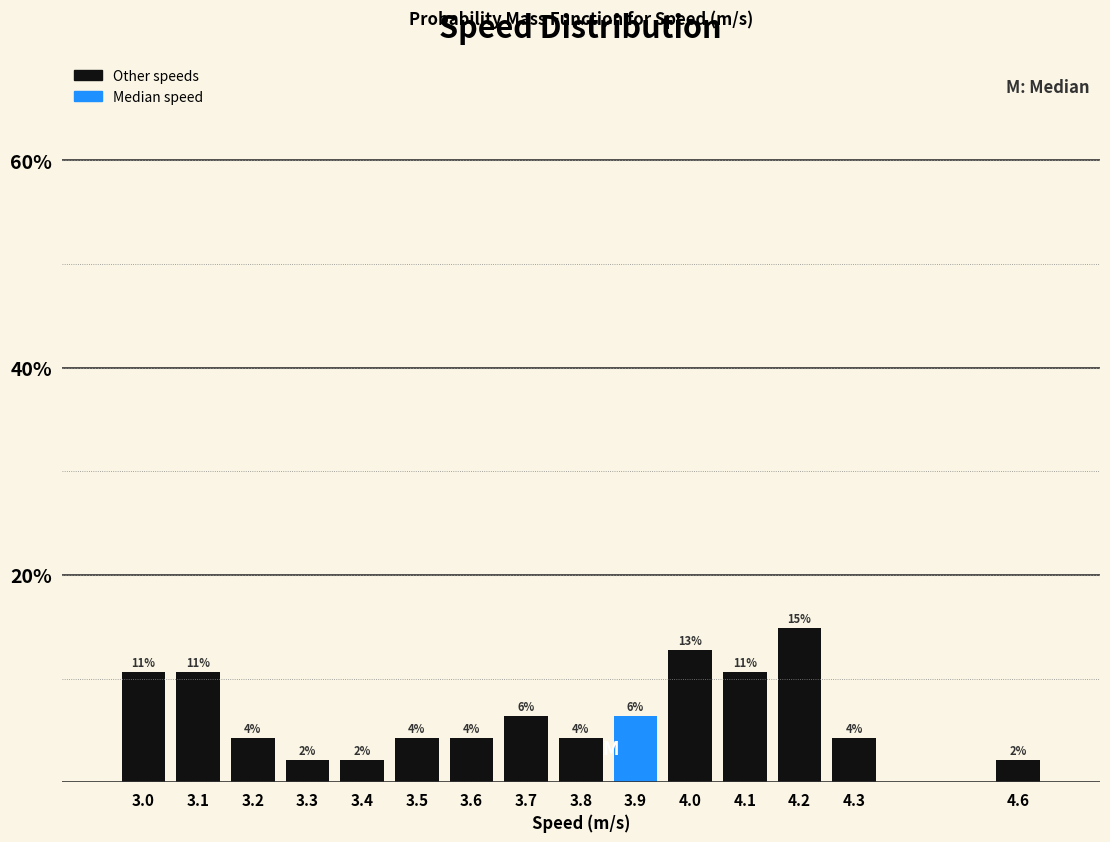

How many bars are there in total?

15